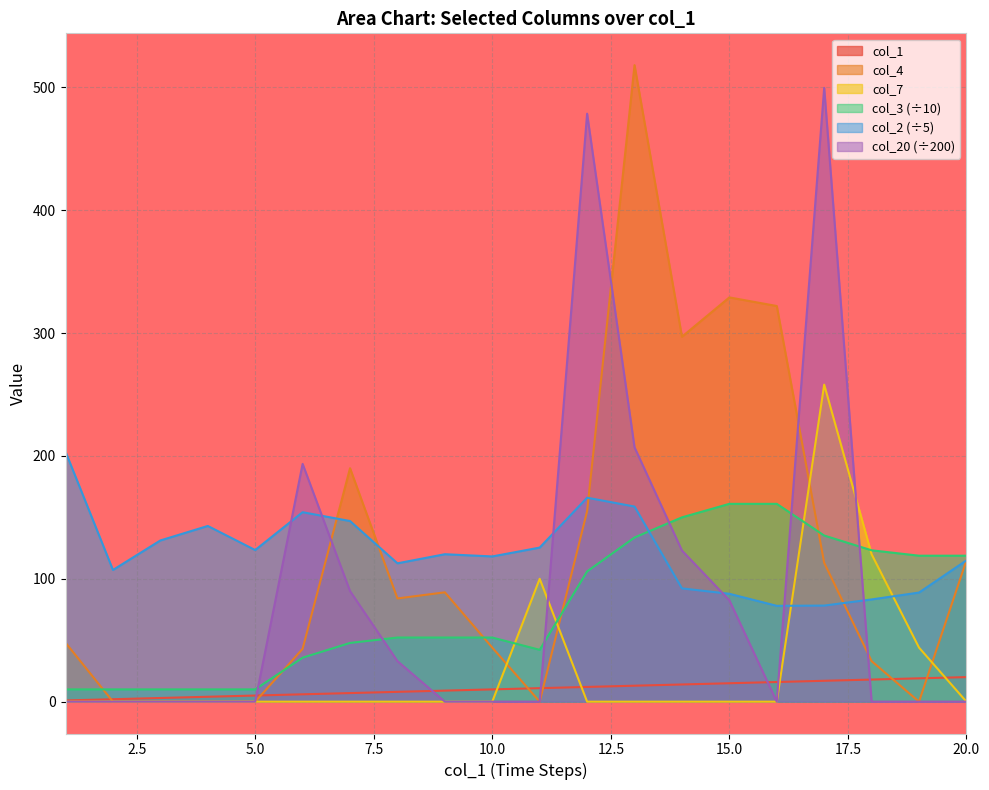

What is the difference between the col_1 values at 14 and 8?

6.0